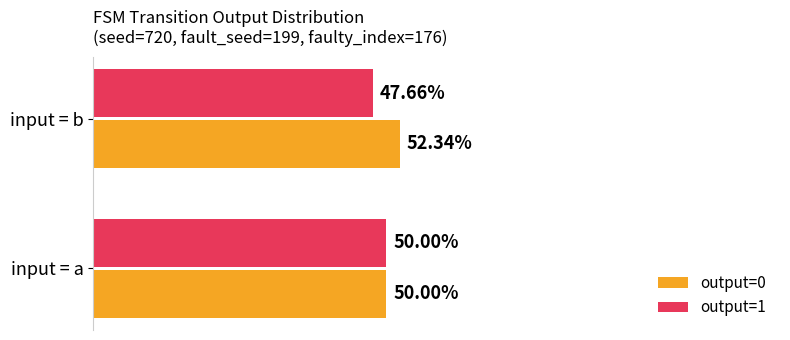

What are all the series names shown in the legend?

output=0, output=1